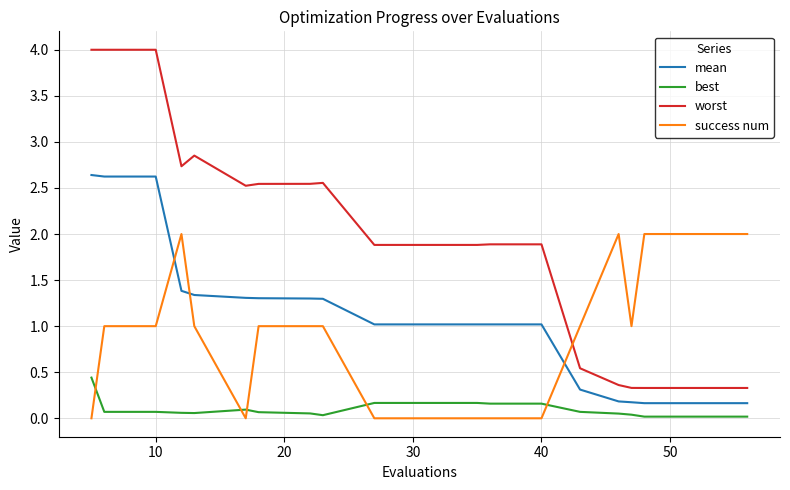

True or false: mean and worst cross at least once.

False